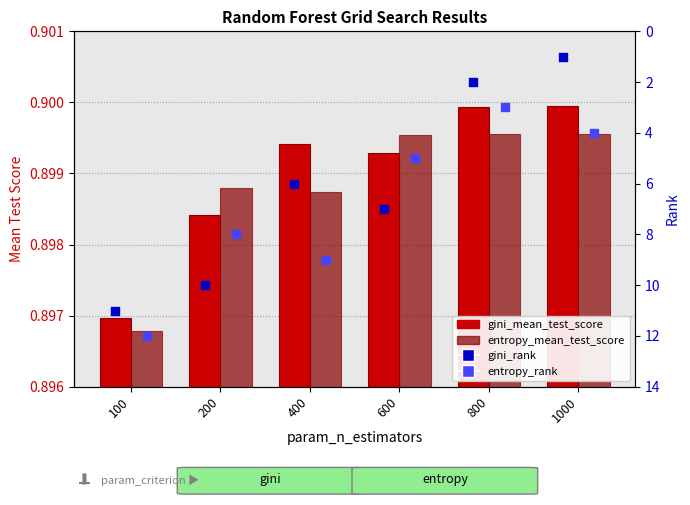

At which category is the sum across all series the highest?

100